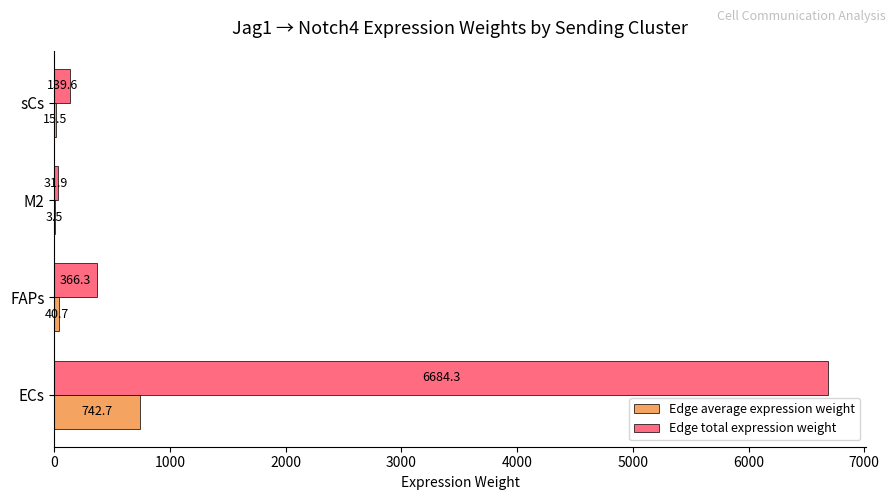

Which series changed the most between FAPs and M2?

Edge total expression weight